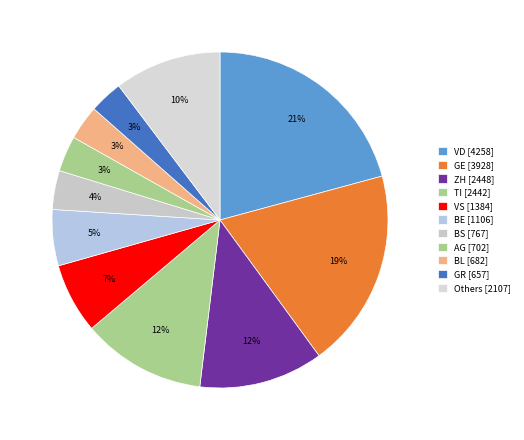

Which slice is the largest?

VD